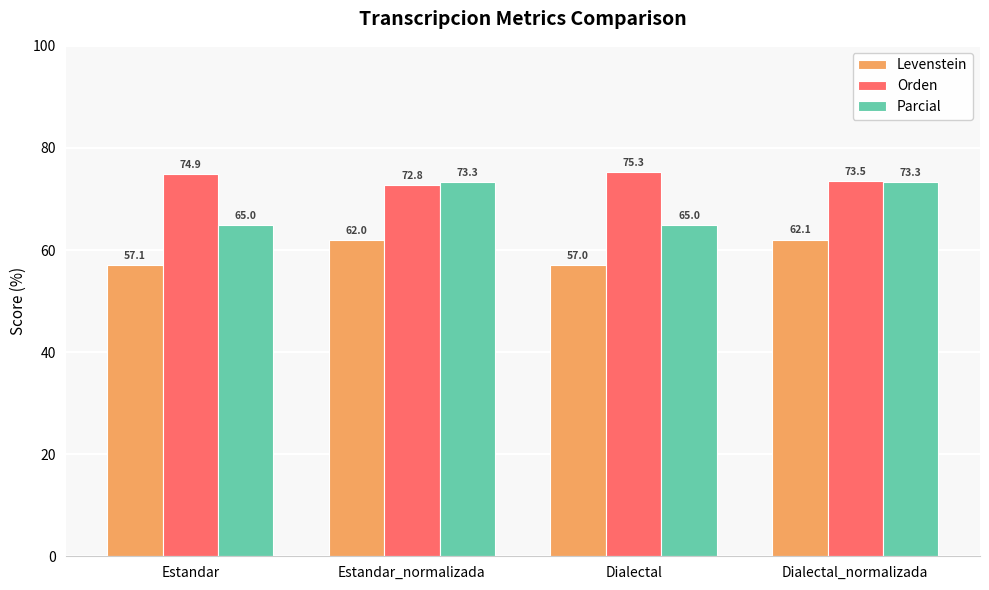

Which series has the largest range (max minus min)?

Parcial